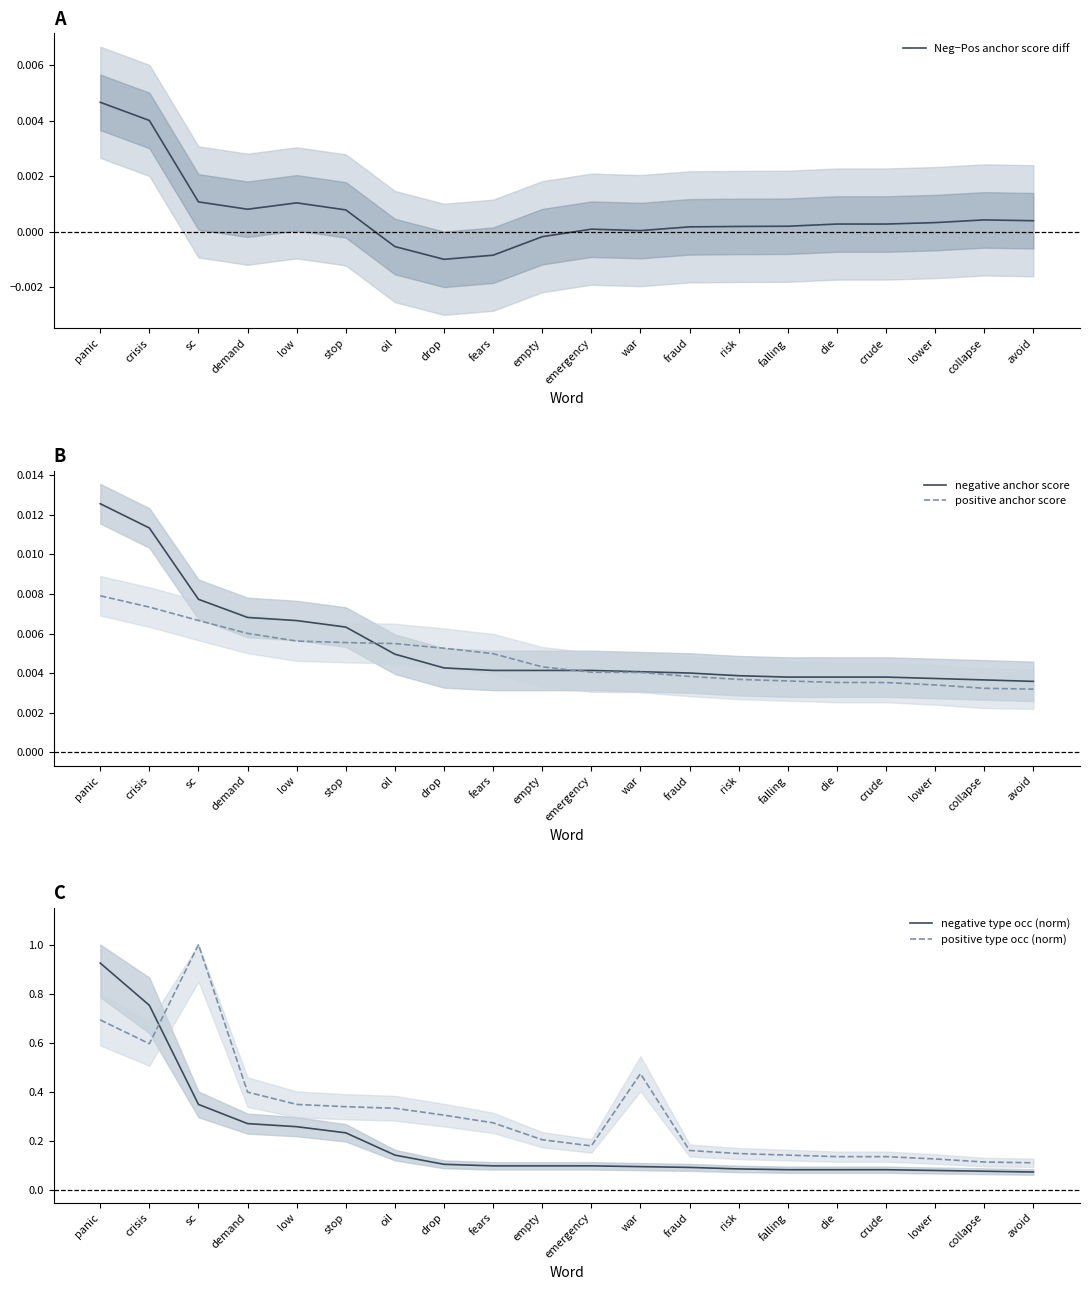

Which series has the largest total across all categories?

positive type occ (norm)